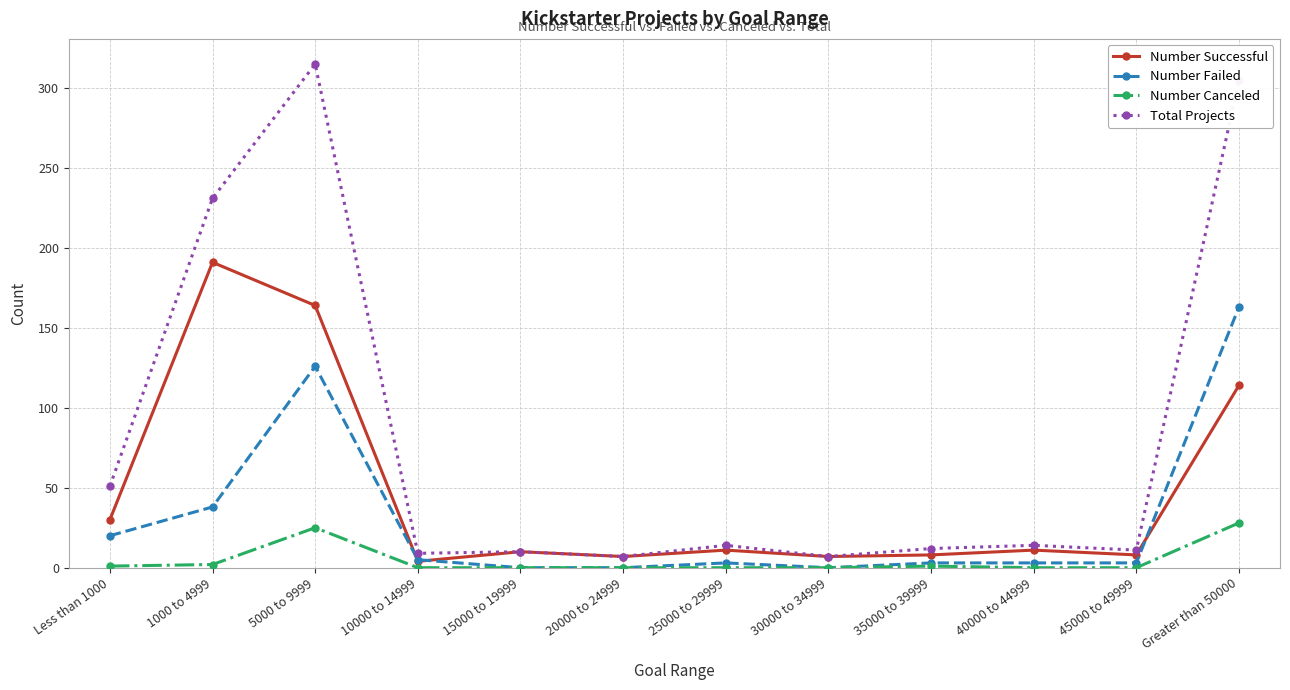

What is the greatest value displayed?

315